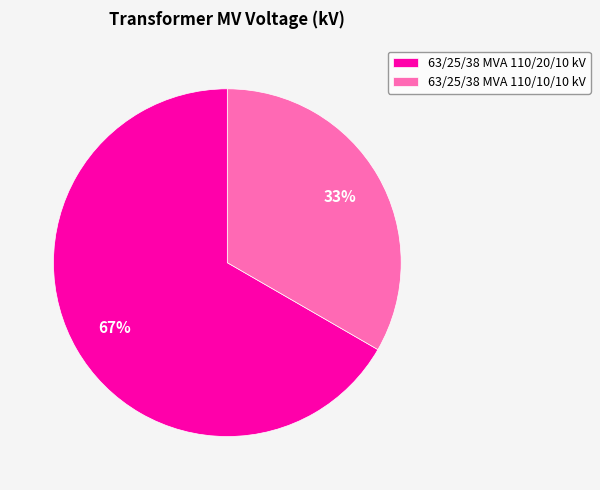

To the nearest percent, what portion does 63/25/38 MVA 110/10/10 kV represent?

33%